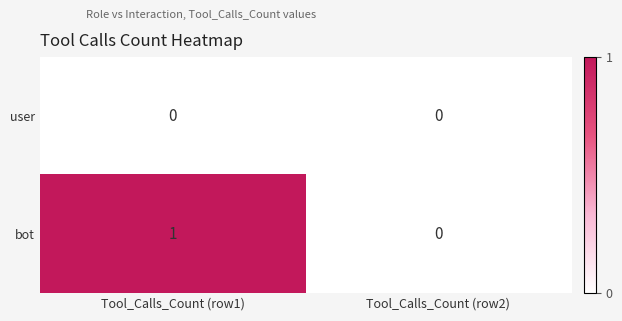

True or false: user has a value of 0 at Tool_Calls_Count (row1).

True